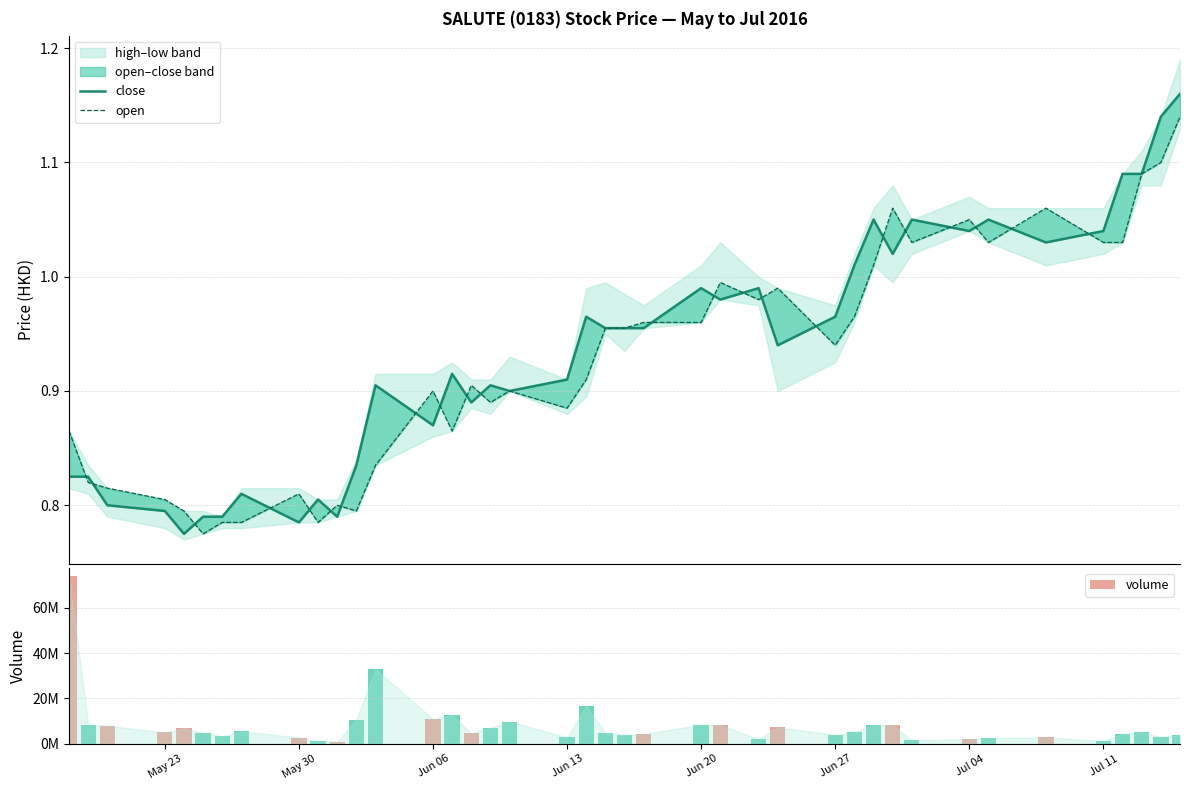

What is the average value of the volume series?

7964625.0